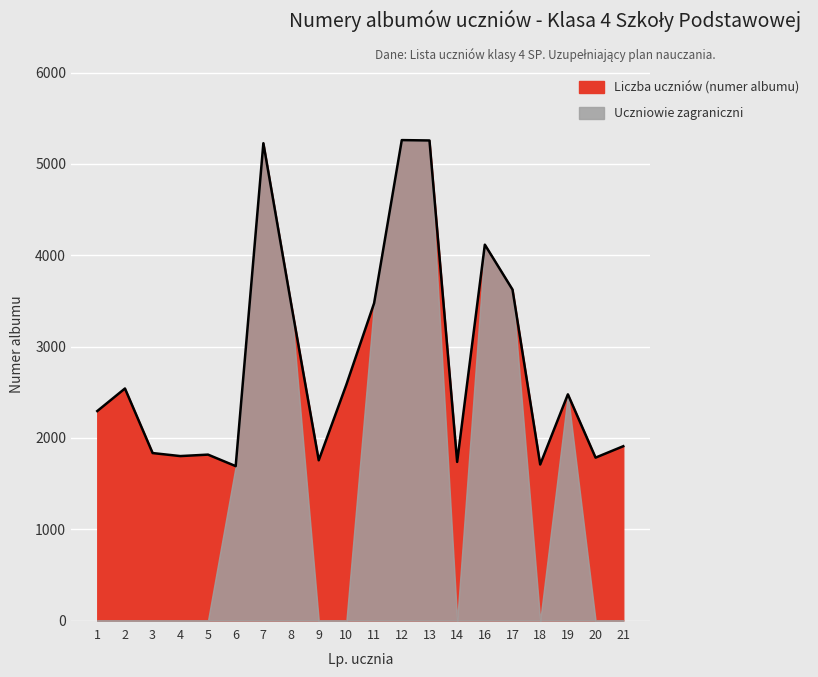

At which label is the value closest to 3476?

11